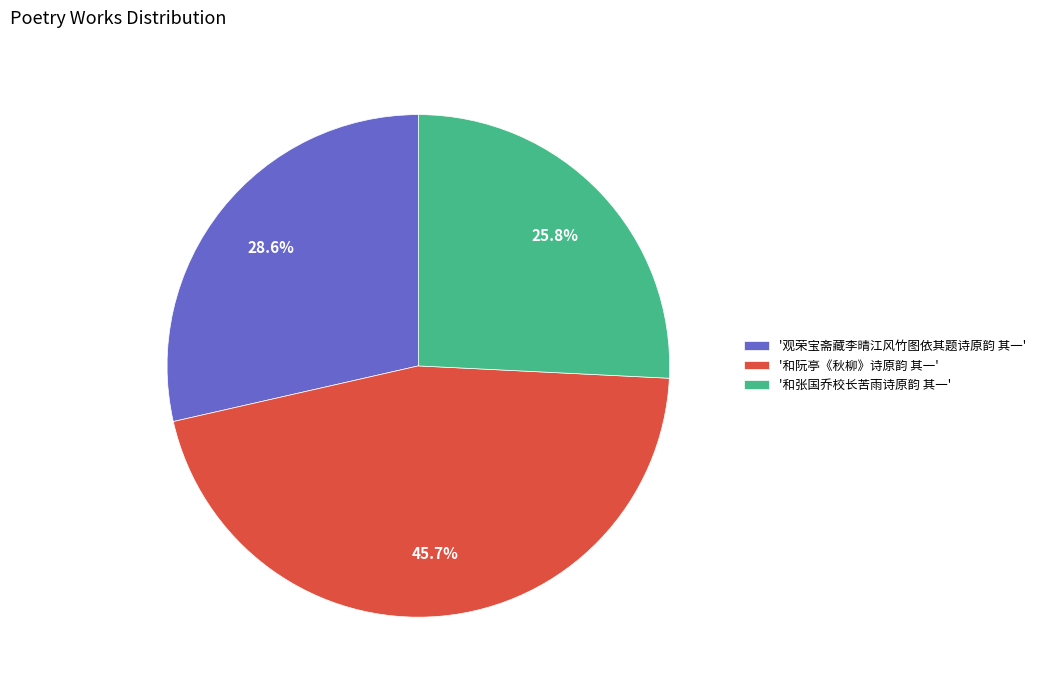

Rank the categories by value from lowest to highest.

'和张国乔校长苦雨诗原韵 其一', '观荣宝斋藏李晴江风竹图依其题诗原韵 其一', '和阮亭《秋柳》诗原韵 其一'